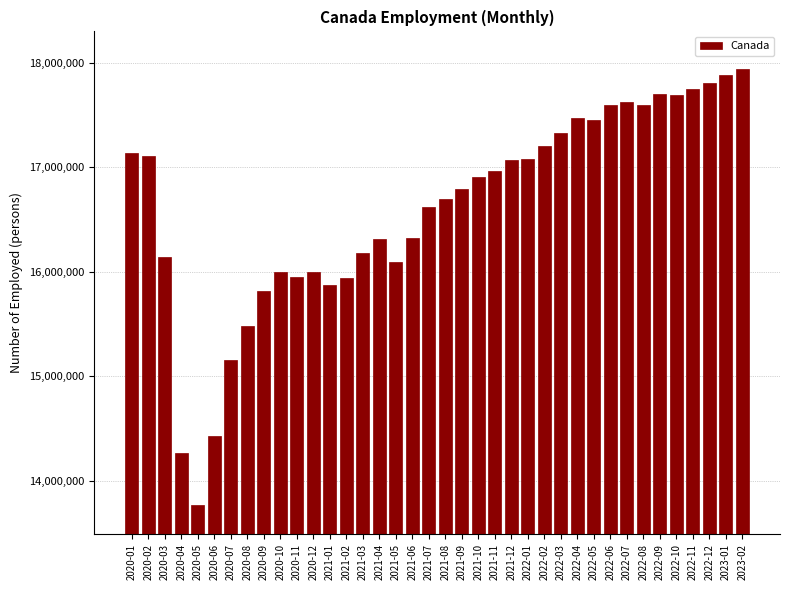

The value at 2022-08 is 5531391. True or false?

False